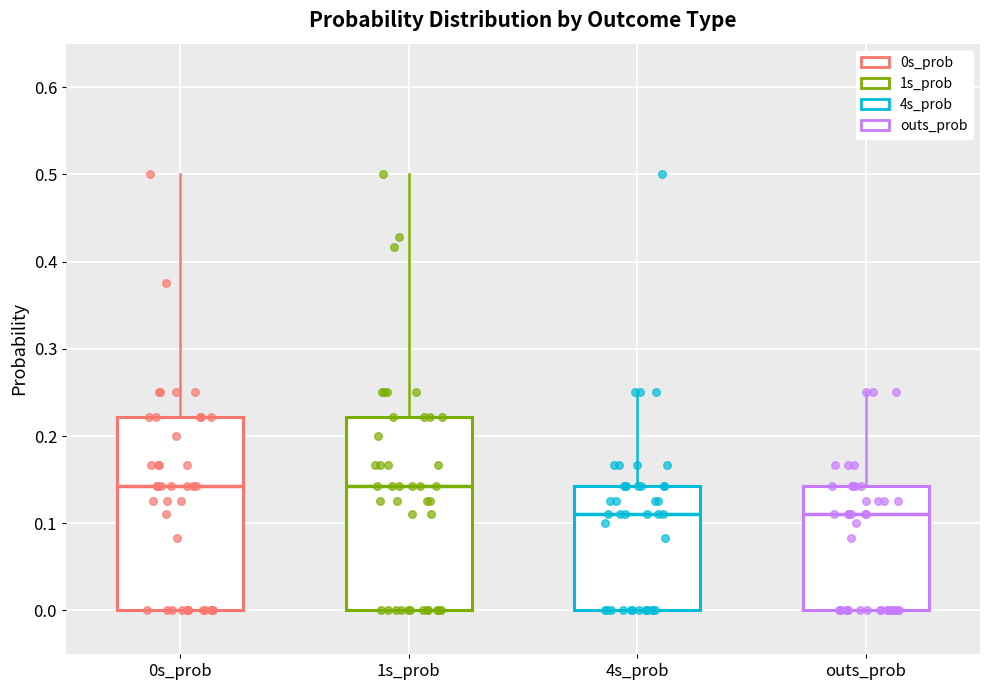

Reading left to right, read every box against the y-axis: the position of its median line, the range the box covers, and the ends of its whiskers. The values are not printed on the chart, so give them approximately, as read against the axis.

0s_prob: median 0.14, box 0.00 to 0.22, whiskers 0.00 to 0.50
1s_prob: median 0.14, box 0.00 to 0.22, whiskers 0.00 to 0.50
4s_prob: median 0.11, box 0.00 to 0.14, whiskers 0.00 to 0.25
outs_prob: median 0.11, box 0.00 to 0.14, whiskers 0.00 to 0.25